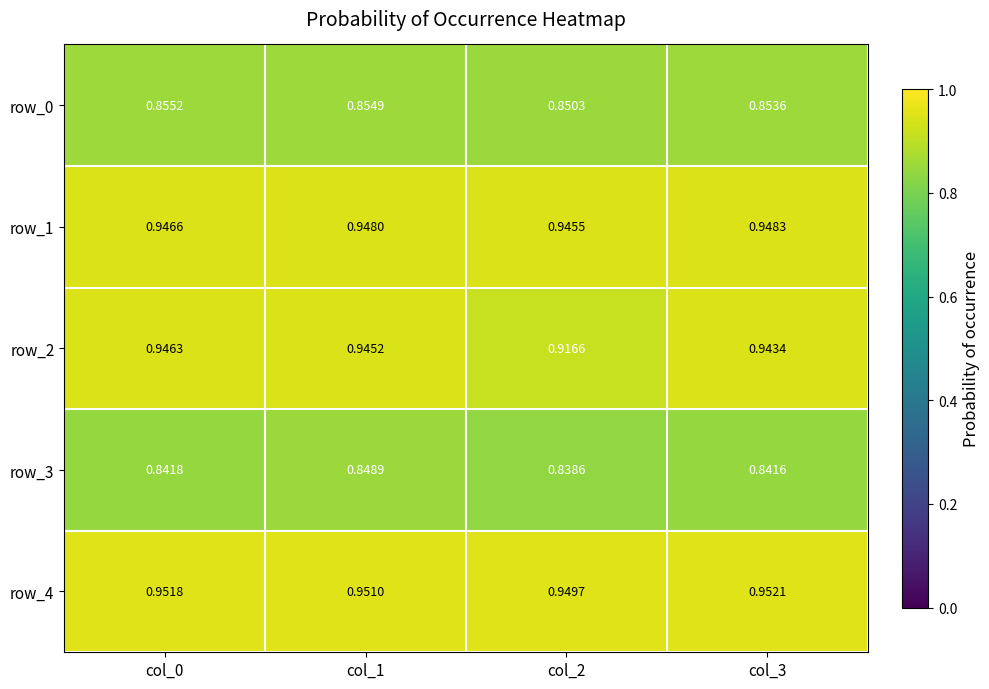

Is the value of row_1 at col_1 greater than the value of row_4 at col_1?

No